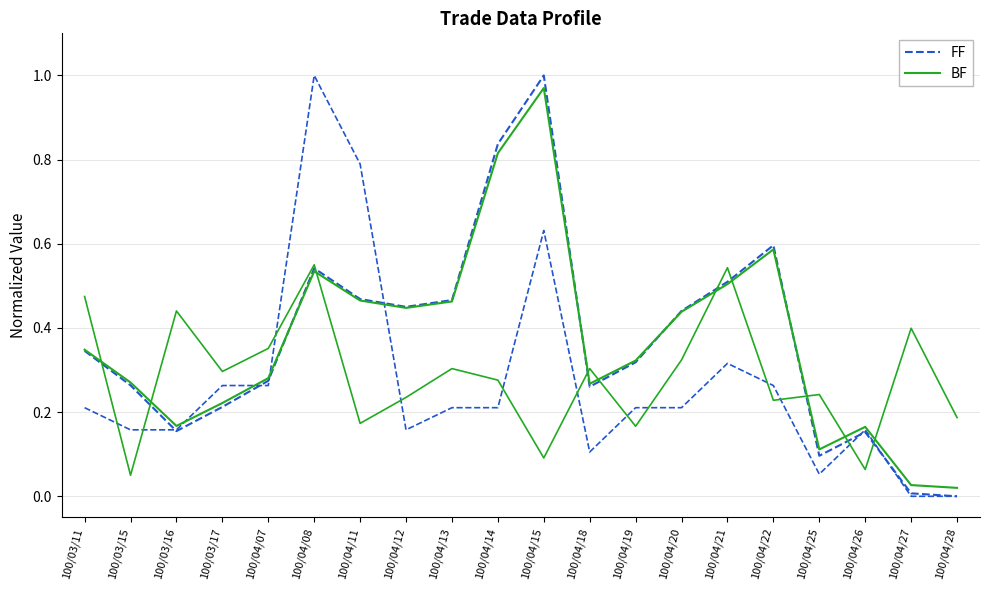

What is the difference between the FF values at 100/04/28 and 100/04/13?

0.5